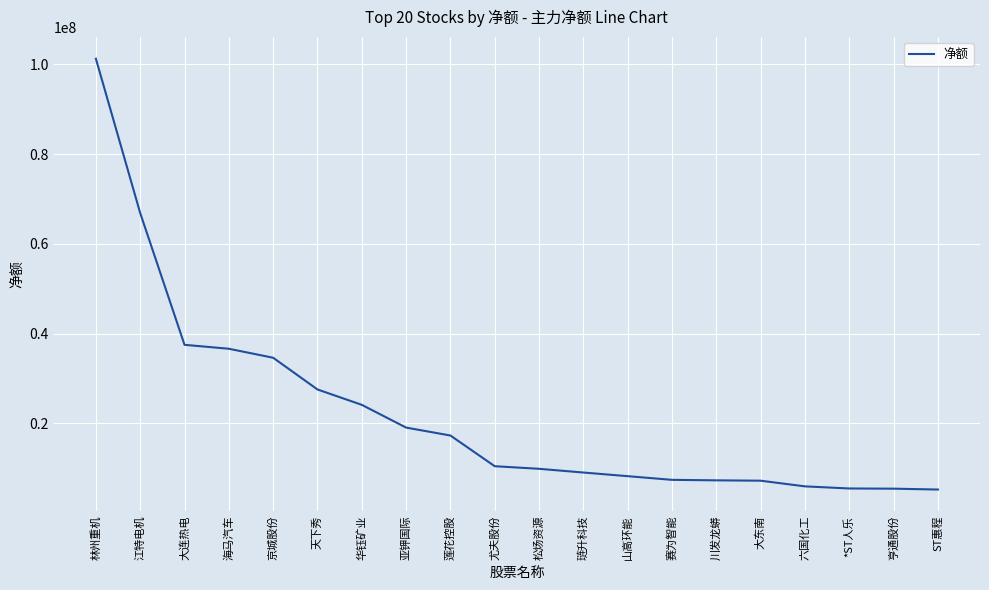

Is it true that the value at 亨通股份 is 5465491?

True